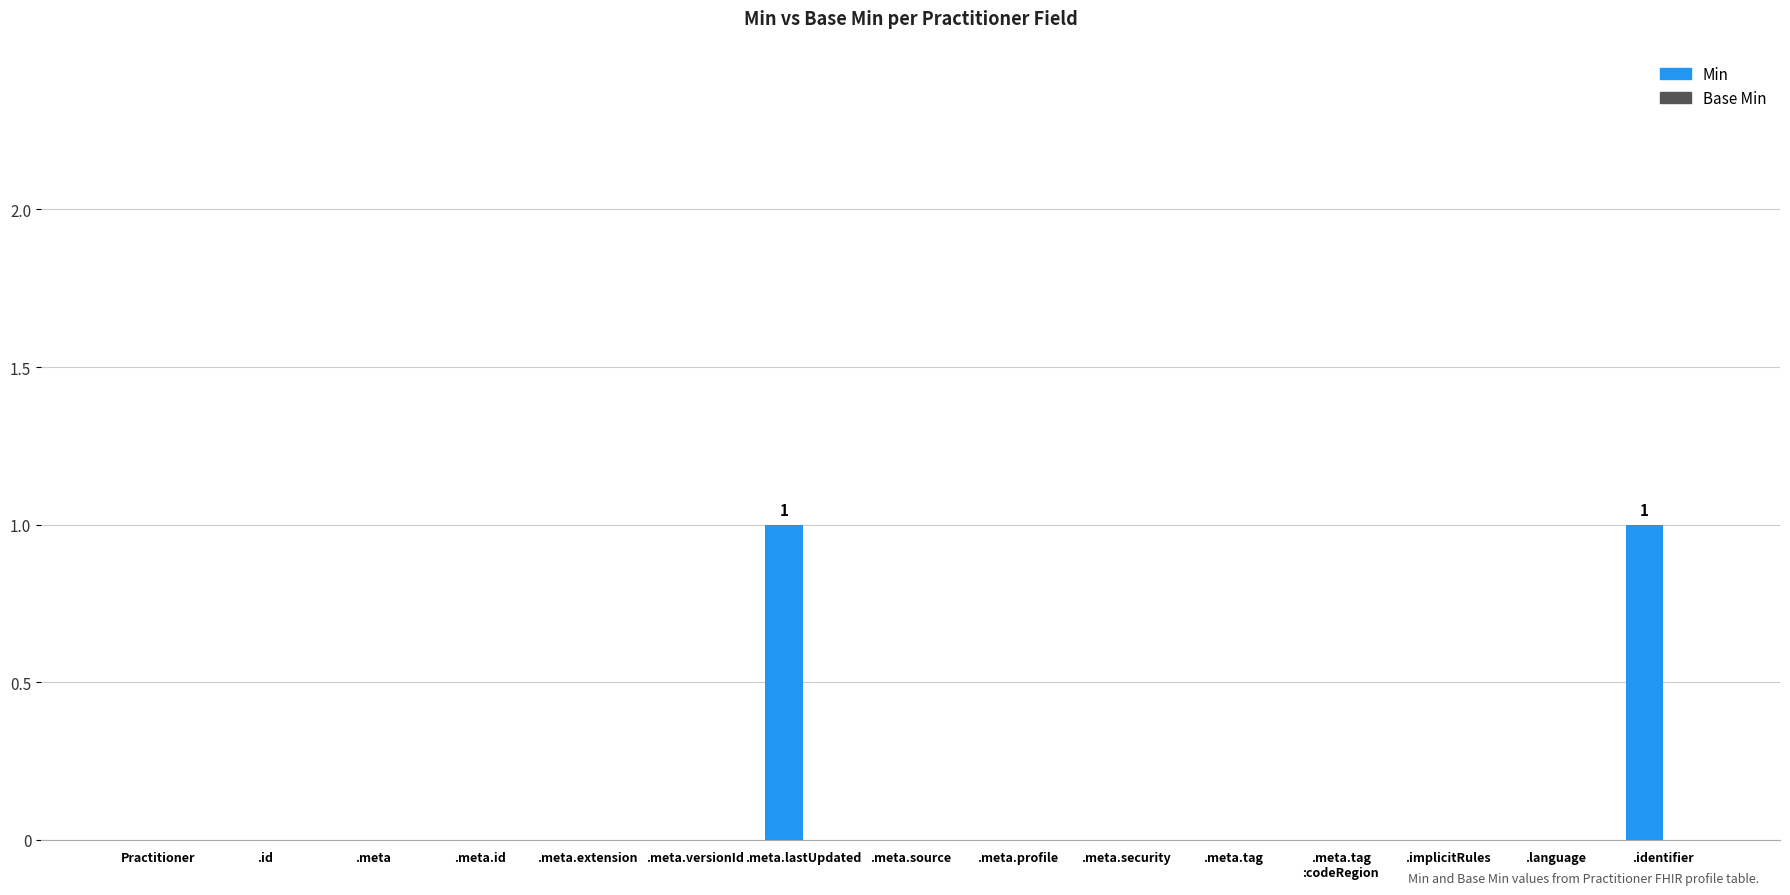

Is it true that the value at .id is -1?

False